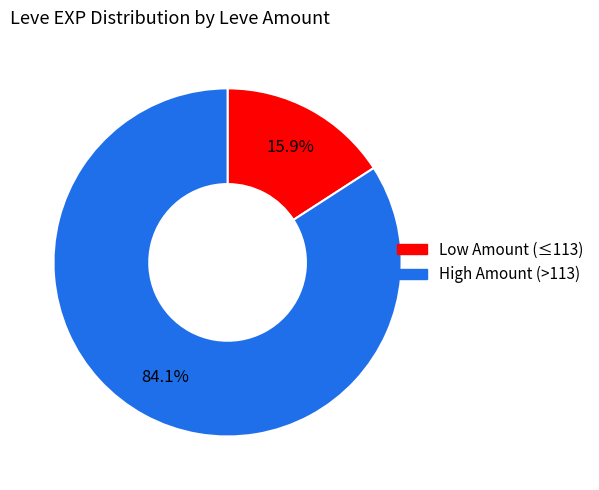

Is there a majority slice in this chart?

Yes